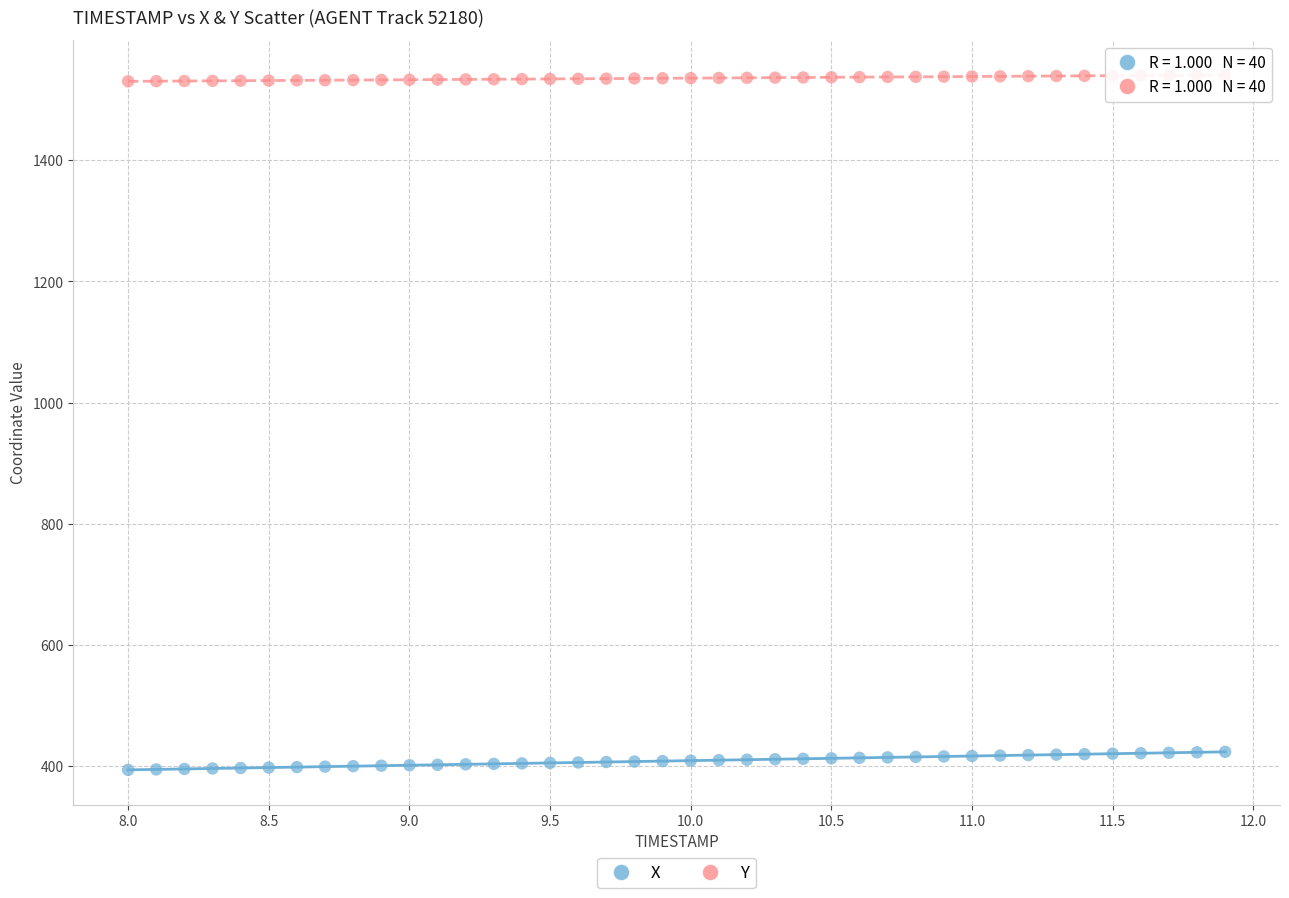

Across all data points, what is the range of X values (max minus min)?

3.9